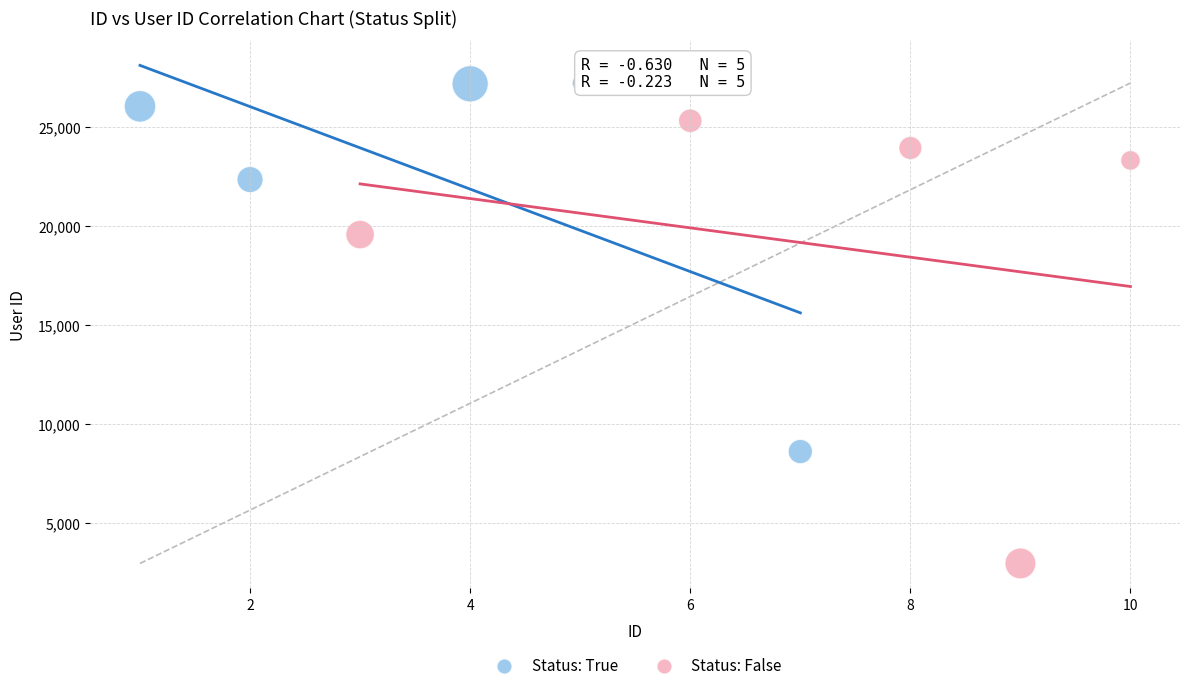

Which series reaches the minimum Y coordinate?

Status: False